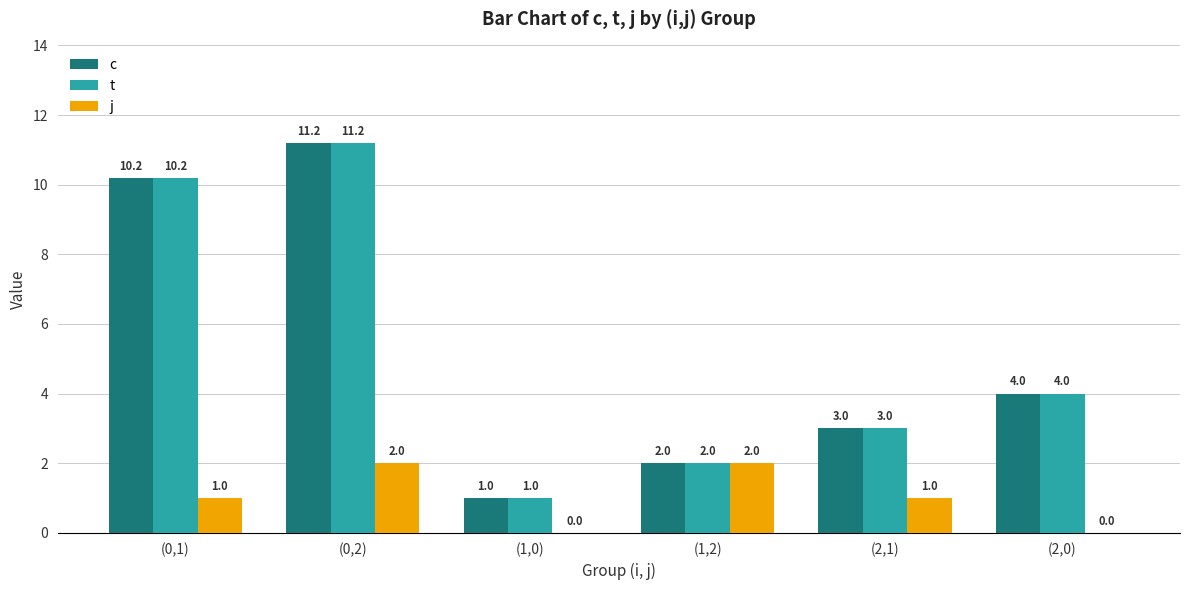

Count the j values in the range 0 to 2.

6